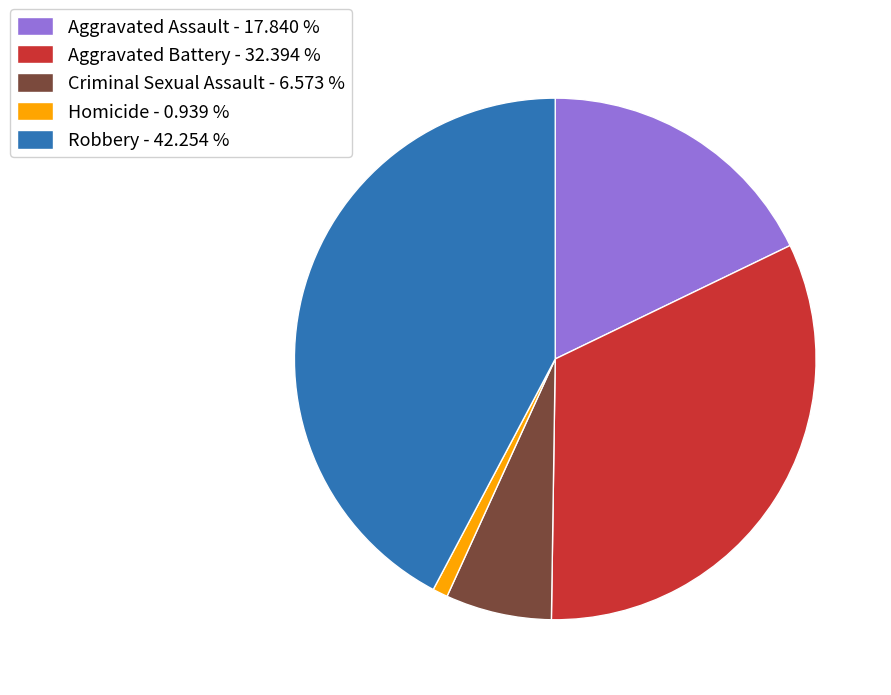

Rank the categories by value from highest to lowest.

Robbery, Aggravated Battery, Aggravated Assault, Criminal Sexual Assault, Homicide